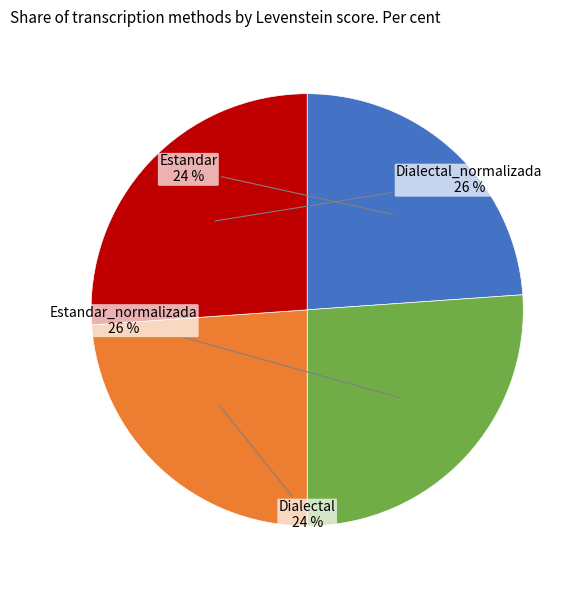

What percentage is the Dialectal_normalizada slice, to the nearest percent?

26%